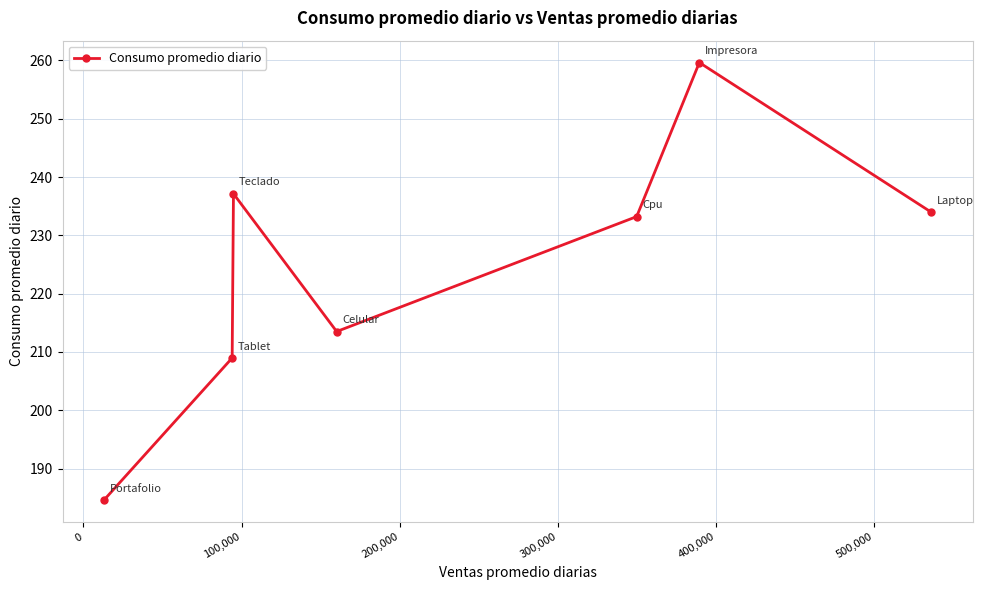

What is the difference between the maximum and minimum values?

75.1